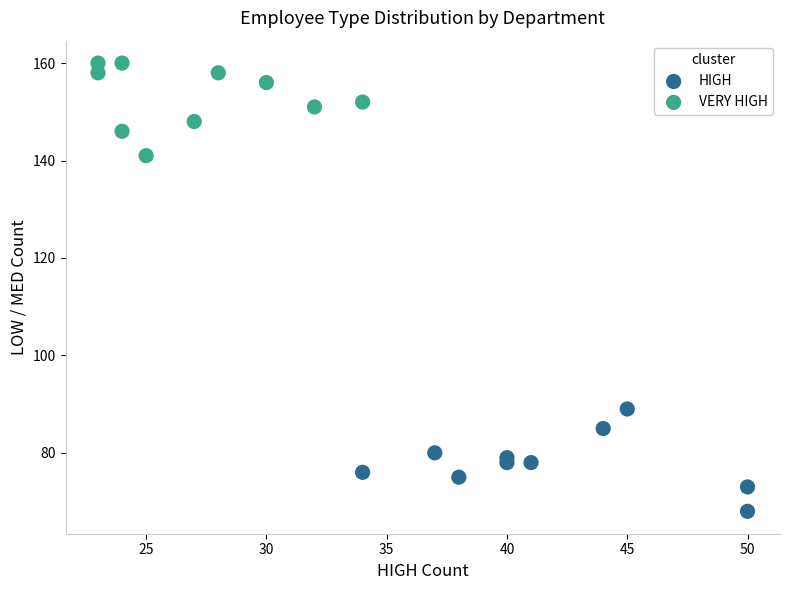

Which series reaches the maximum Y coordinate?

VERY HIGH